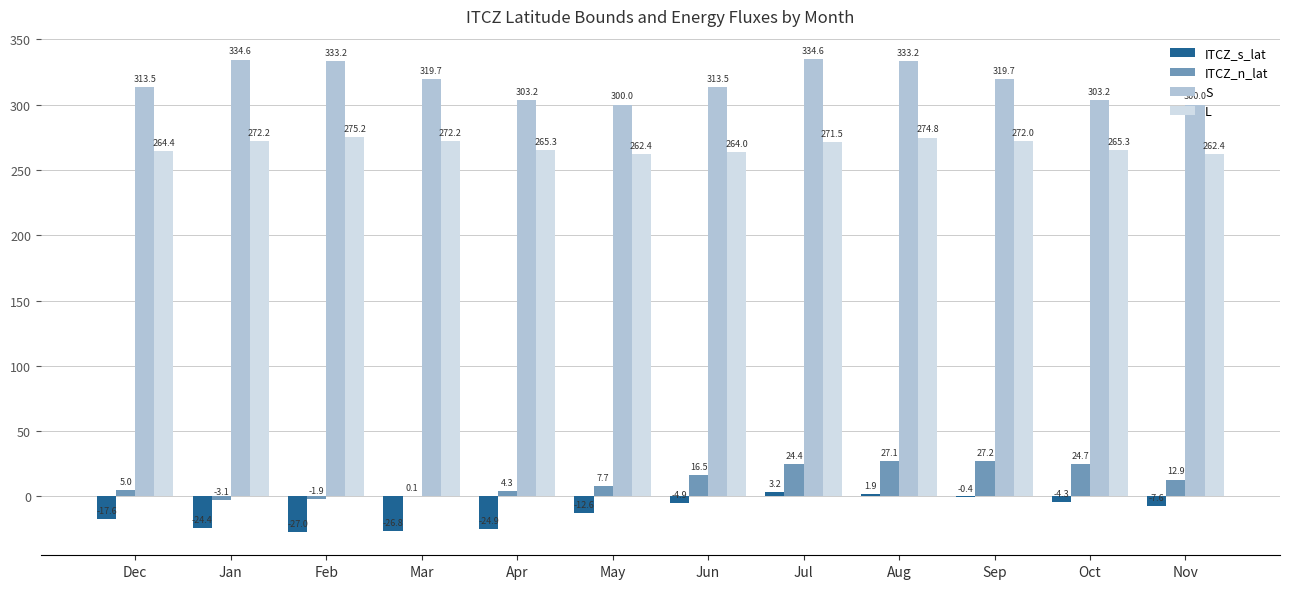

At which label is ITCZ_s_lat closest to -11?

May